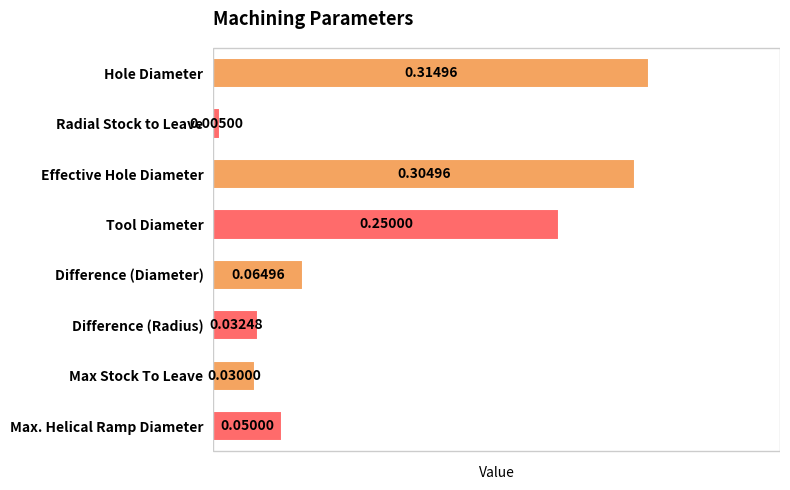

Between Effective Hole Diameter and Hole Diameter, which is larger?

Hole Diameter